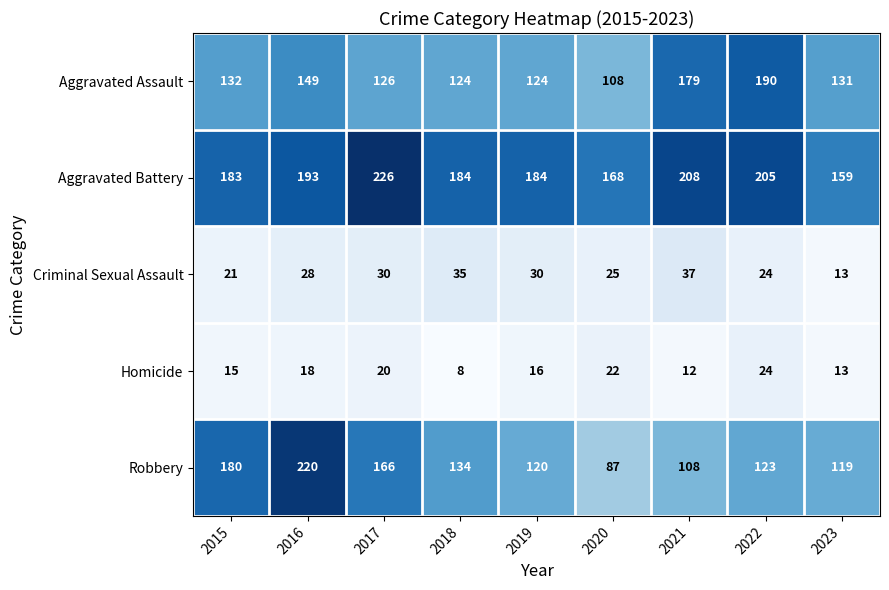

Read the Aggravated Assault value at 2019, to the nearest 5.

125